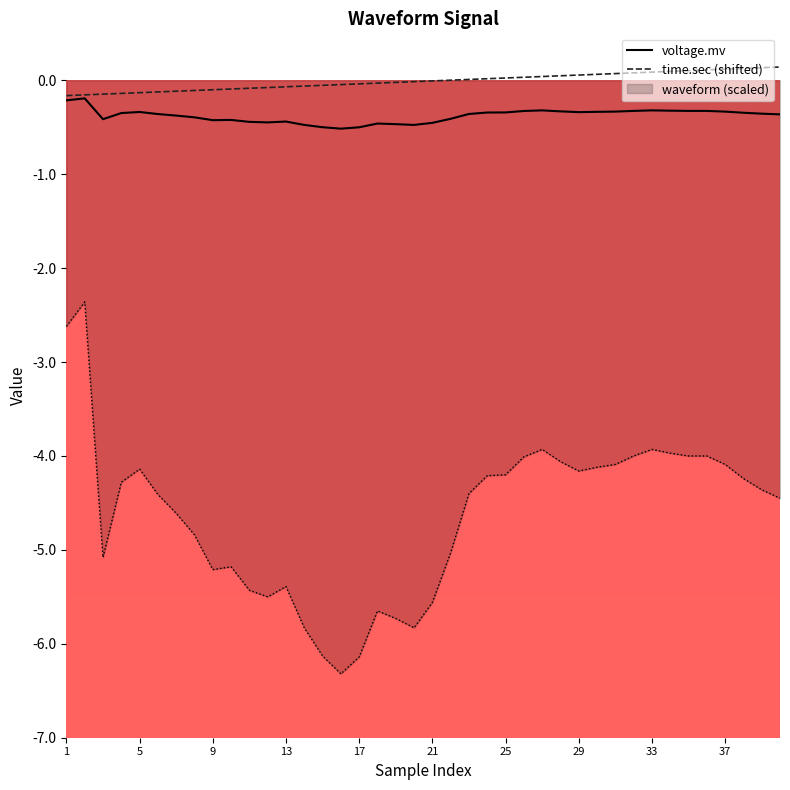

What is the minimum value for voltage.mv?

-0.5